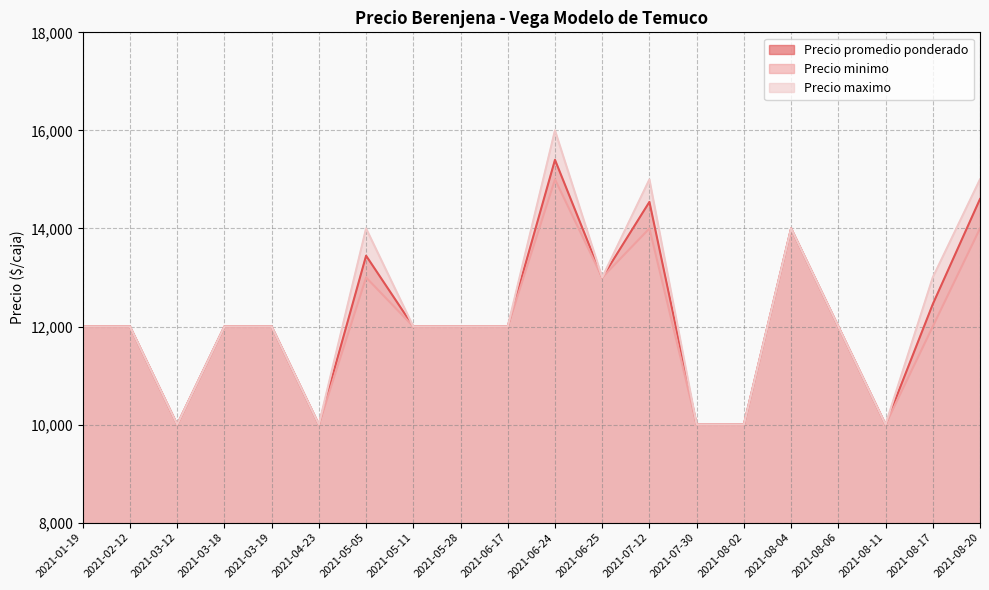

What is the sum of all Precio promedio ponderado values?

243441